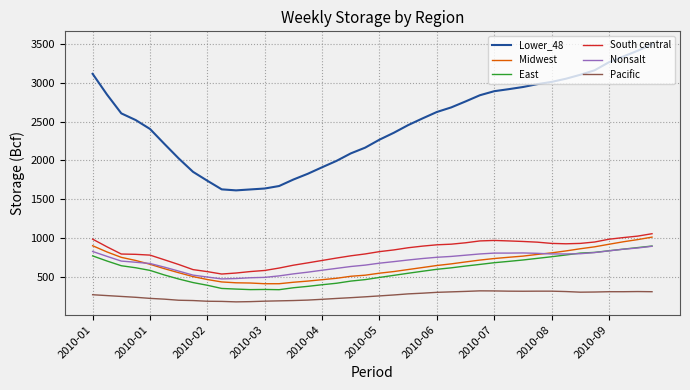

Which series has the largest total across all categories?

Lower_48